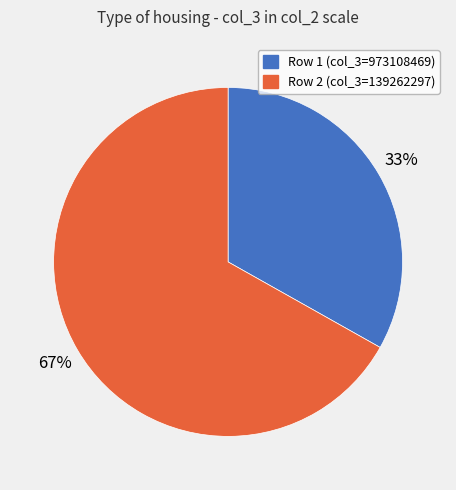

Count the number of slices in the pie.

2